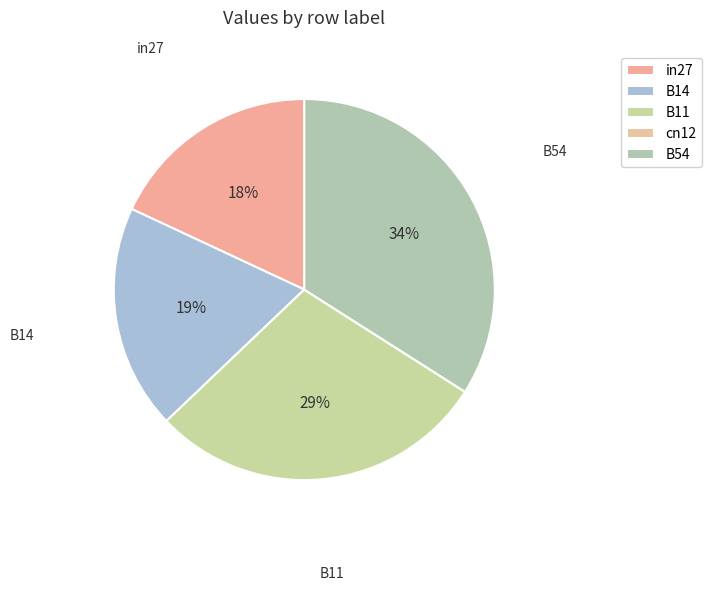

To the nearest percent, what portion does B11 represent?

29%